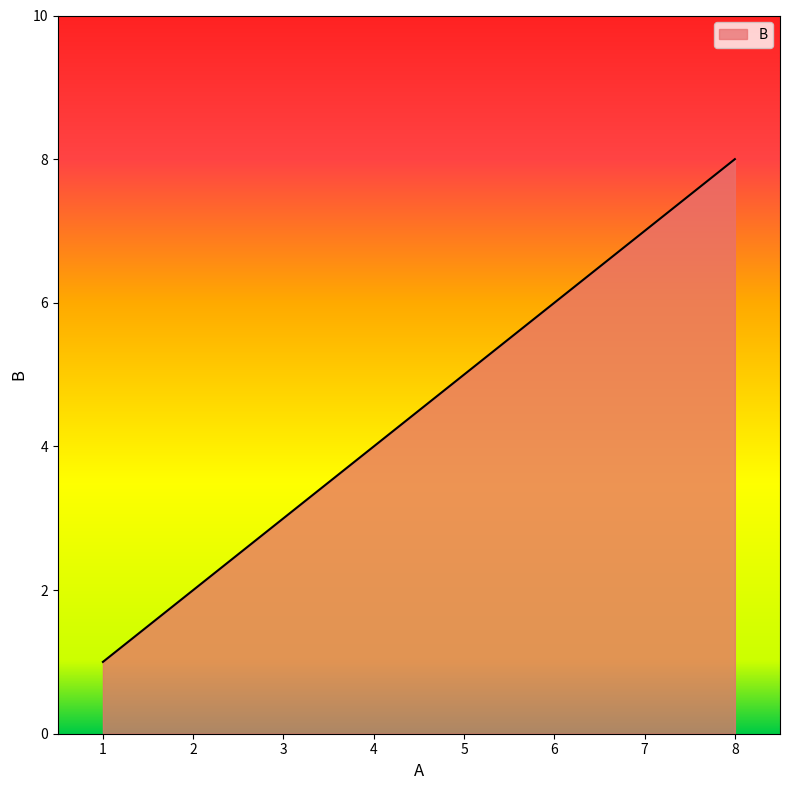

What is the difference between the maximum and minimum values?

7